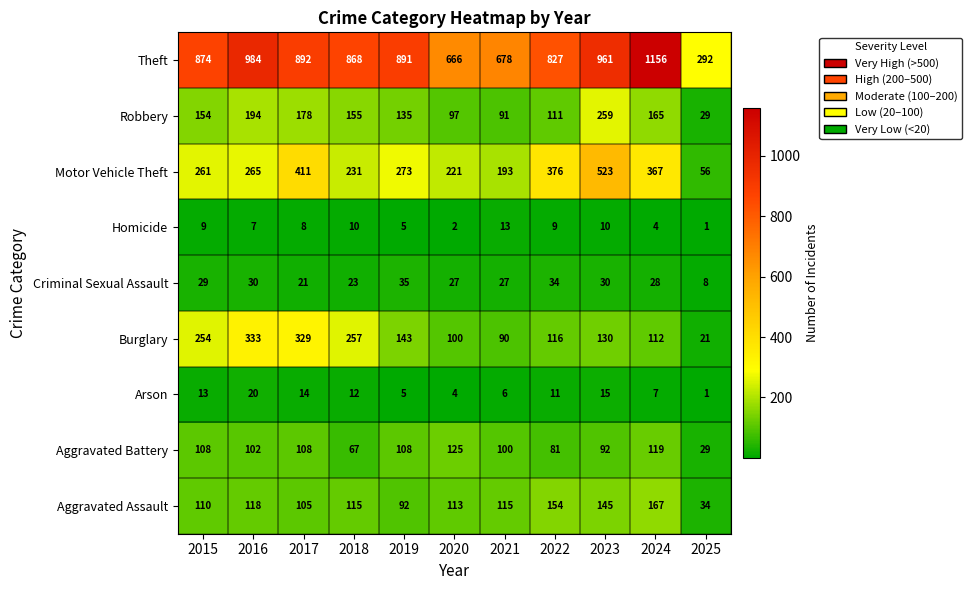

Which series has the largest range (max minus min)?

Theft